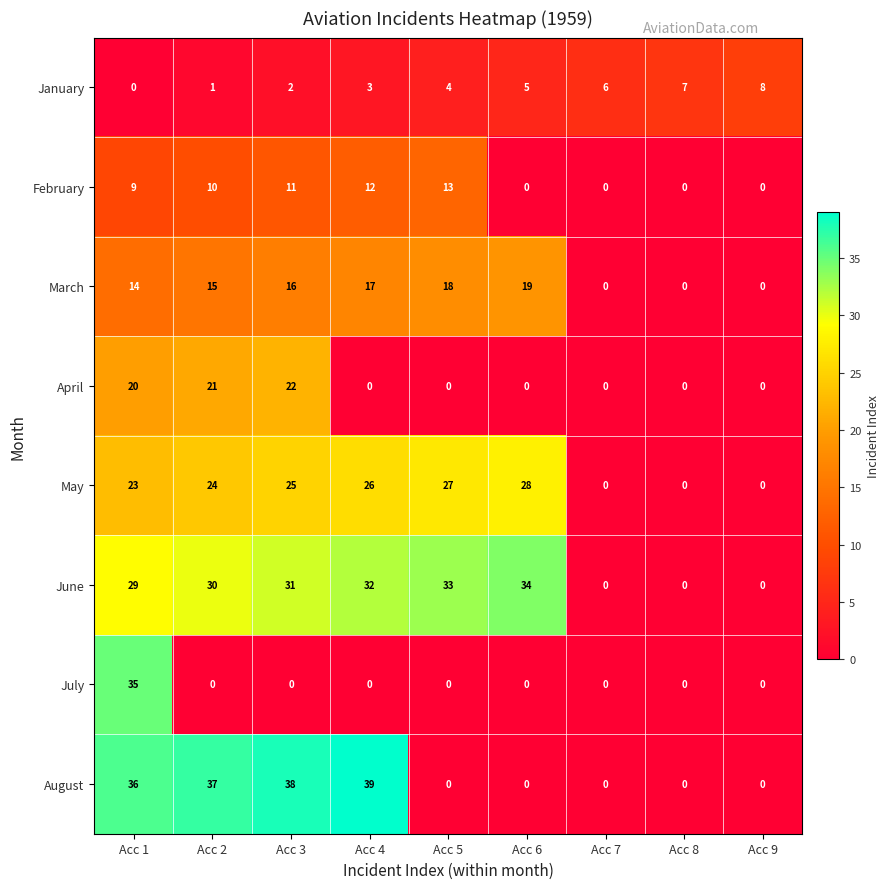

At Acc 3, list the series in order from smallest to largest.

July, January, February, March, April, May, June, August